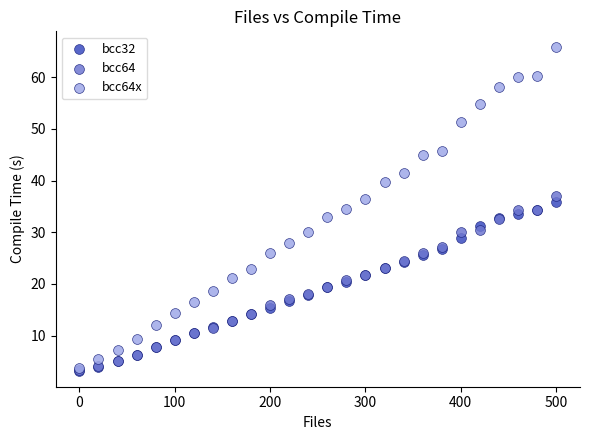

What are all the series names shown in the legend?

bcc32, bcc64, bcc64x